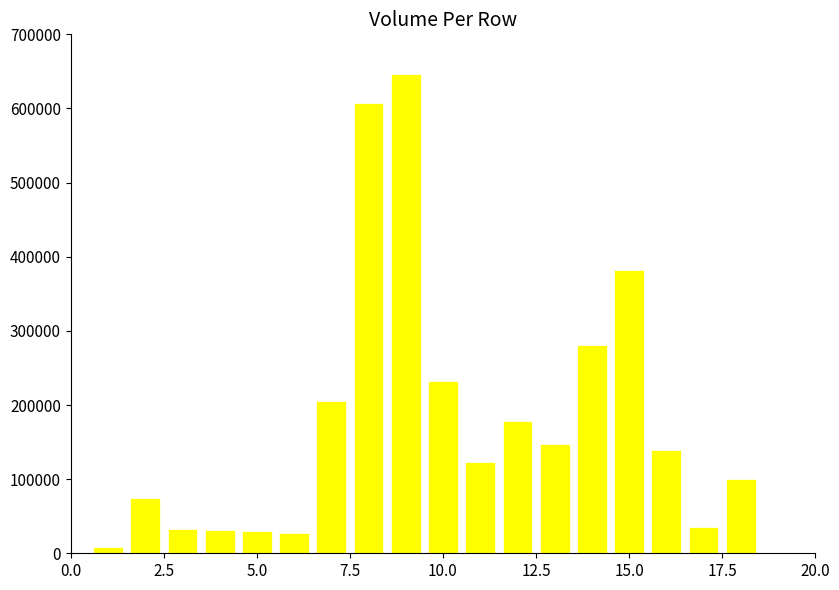

What is the value of the 16th bar from the left?

139000